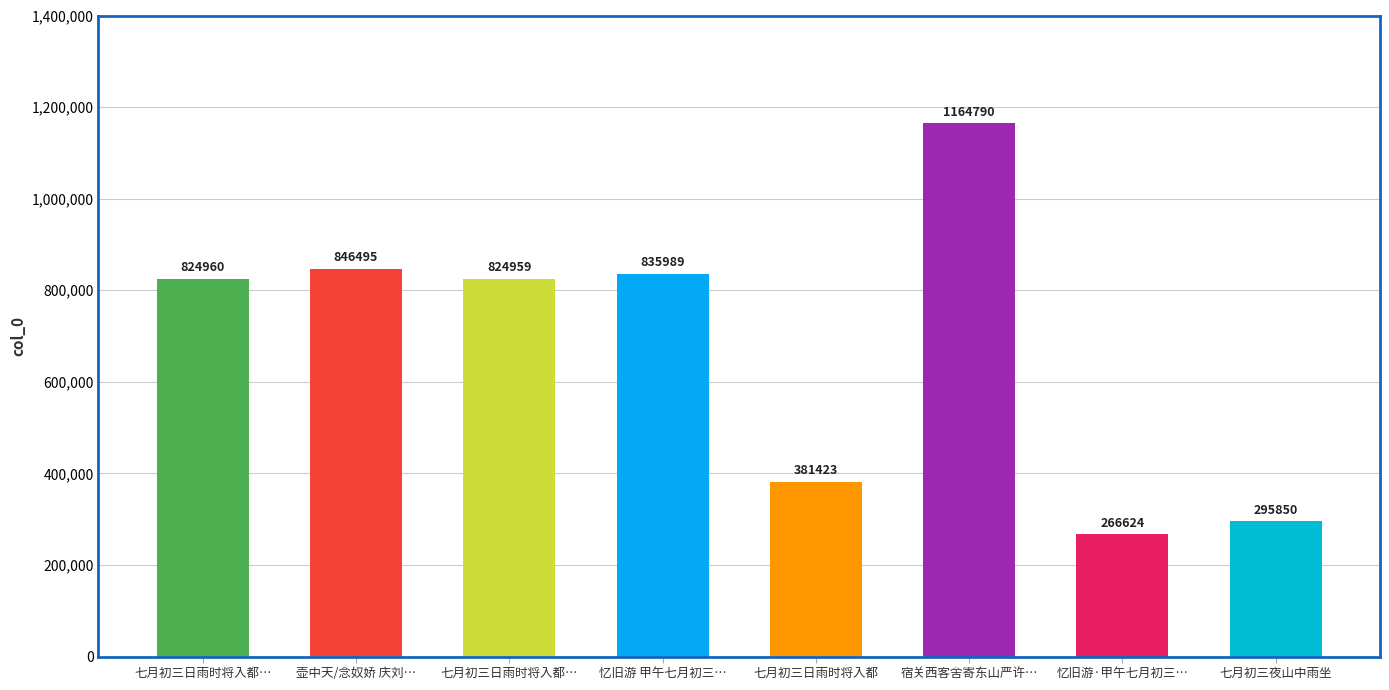

Are the bars horizontal?

No